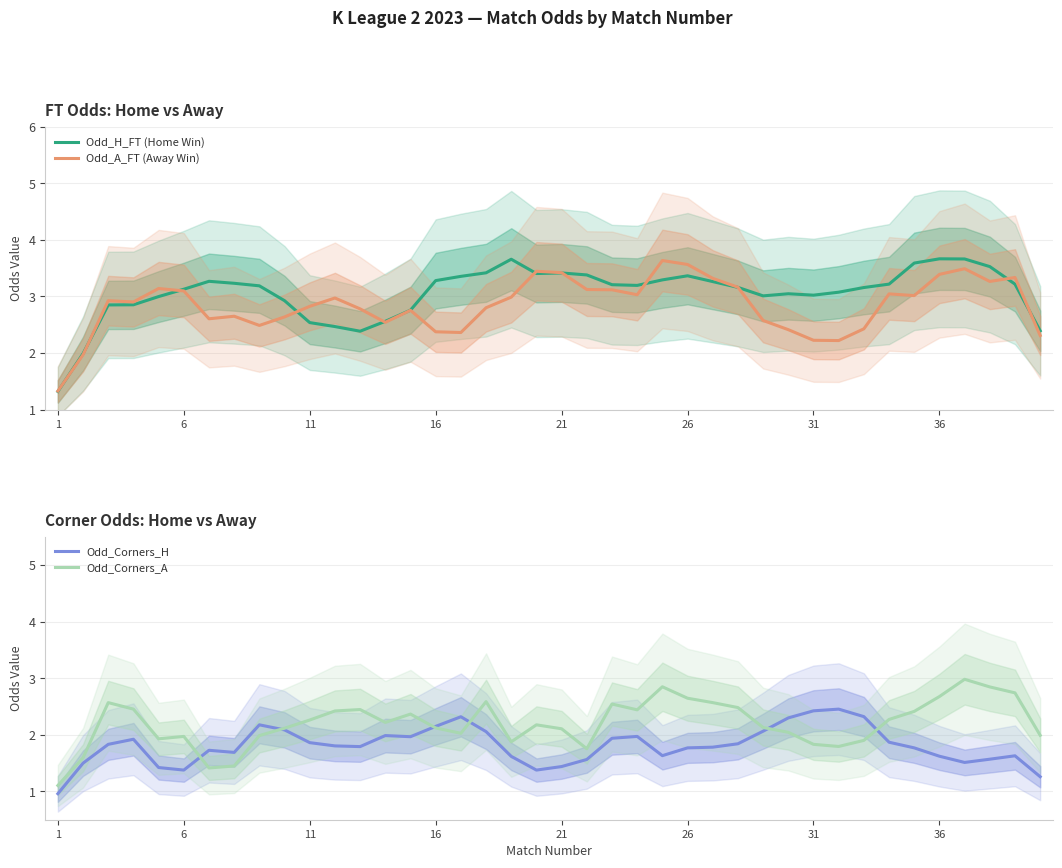

What is the highest value of the Odd_A_FT (Away Win) series?

3.6